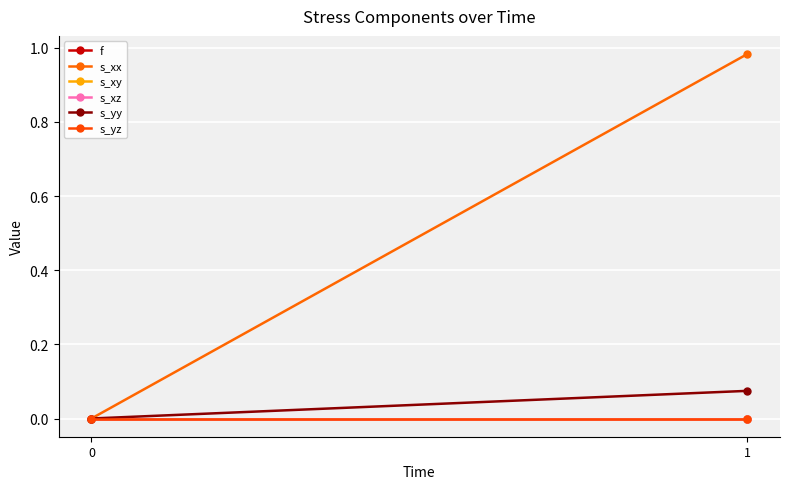

Between 0 and 1, which series saw the biggest shift?

s_xx